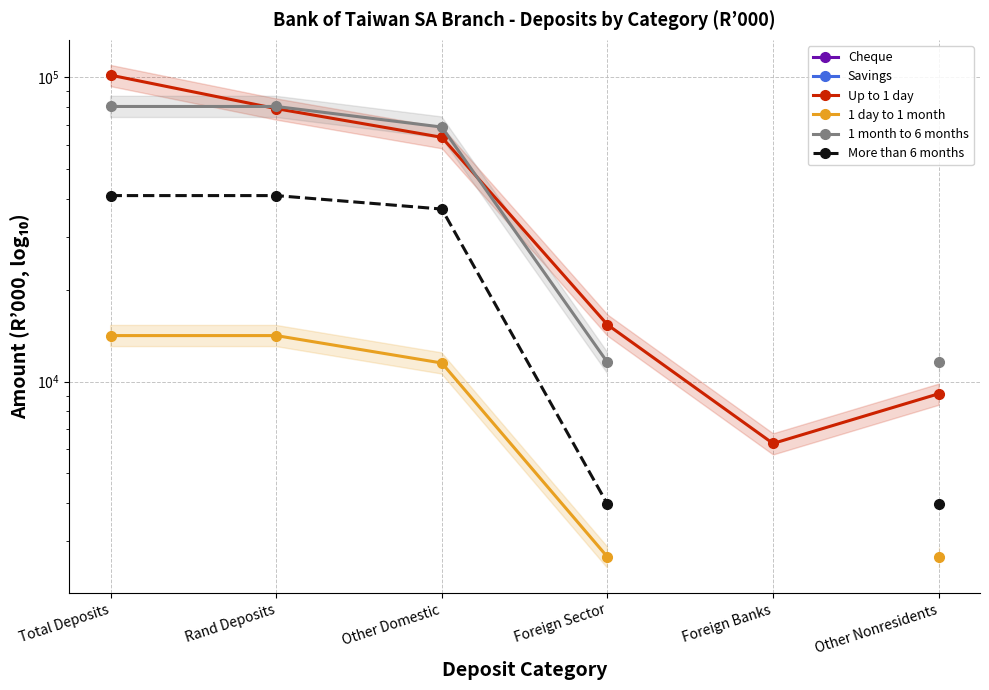

Between Other Domestic and Other Nonresidents, which series saw the biggest shift?

1 month to 6 months